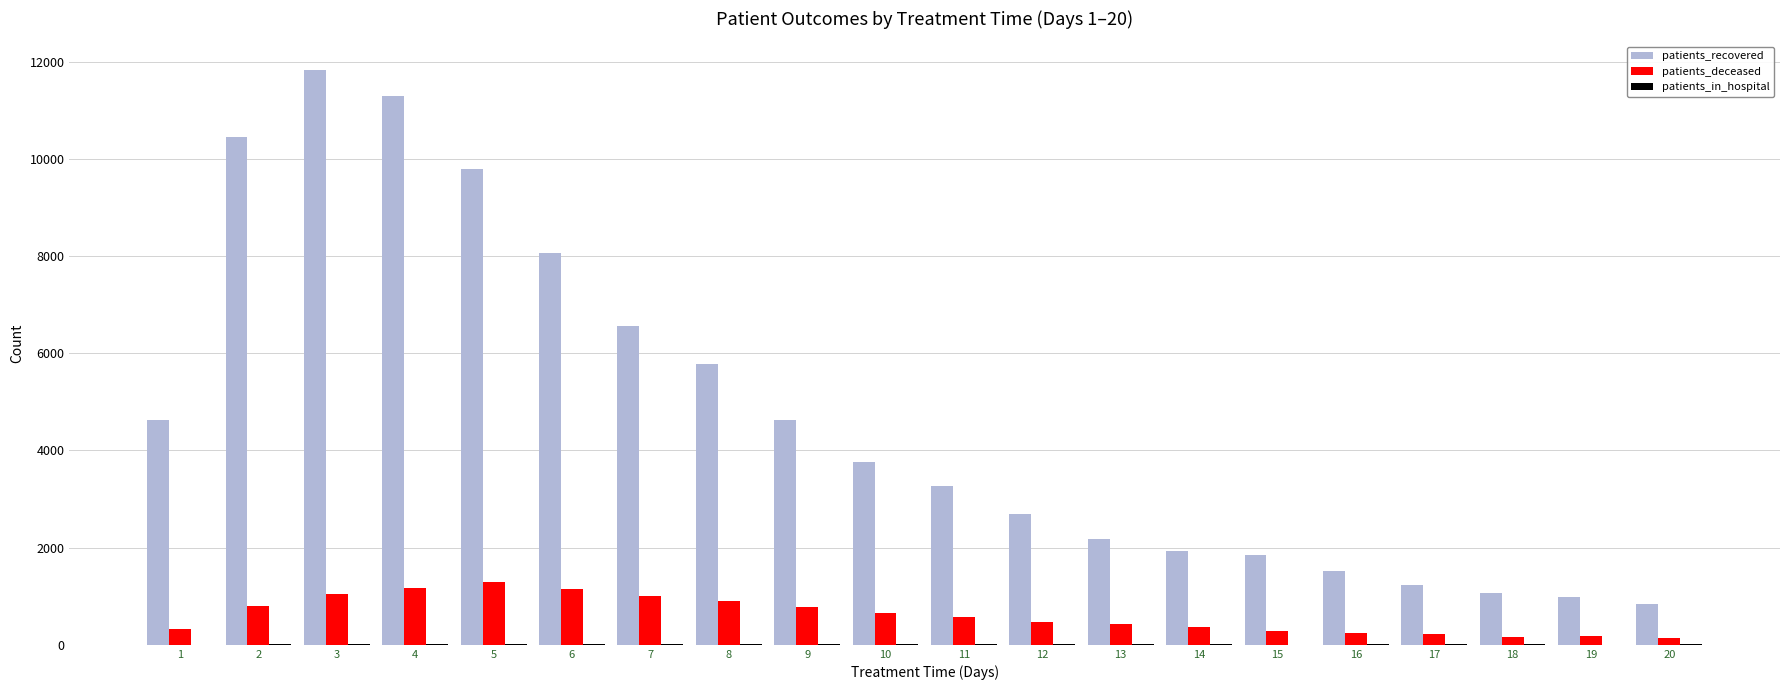

Which series has the widest spread of values?

patients_recovered